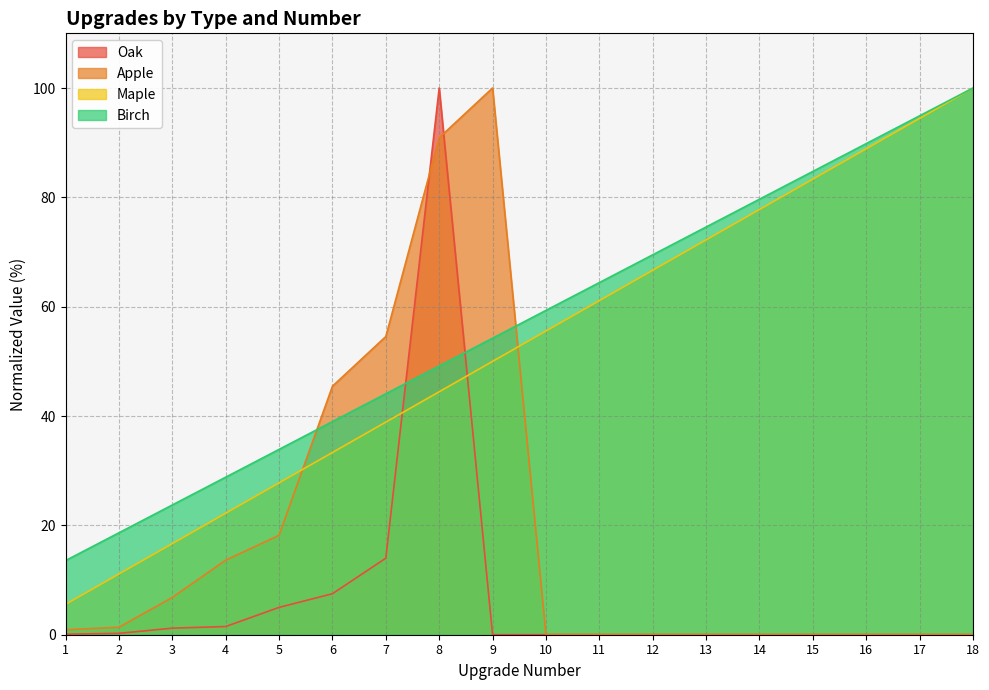

Which category has the highest value across all series?

18